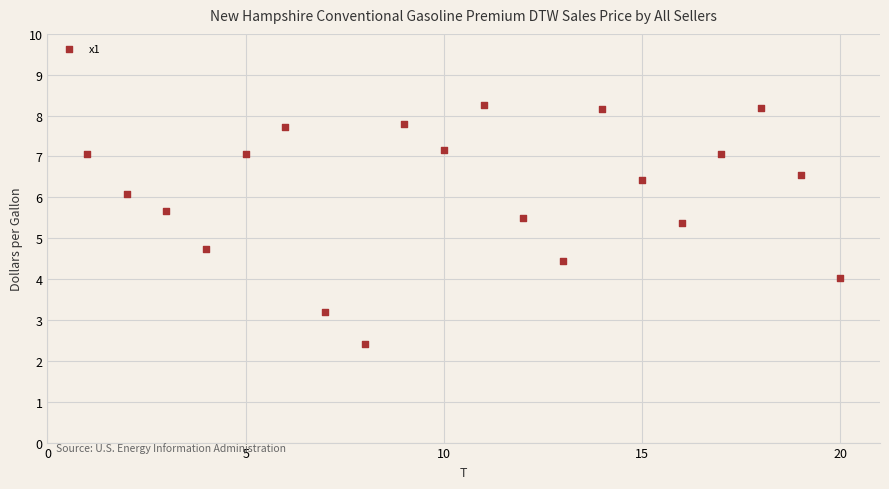

What Y value in the scatter plot is closest to 5?

4.7